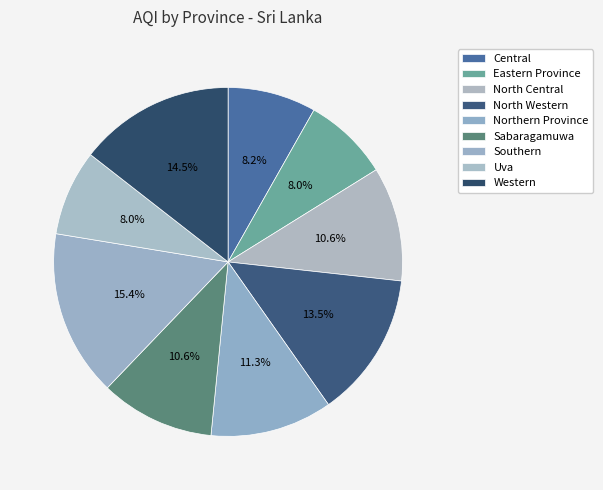

How many segments does this pie chart have?

9